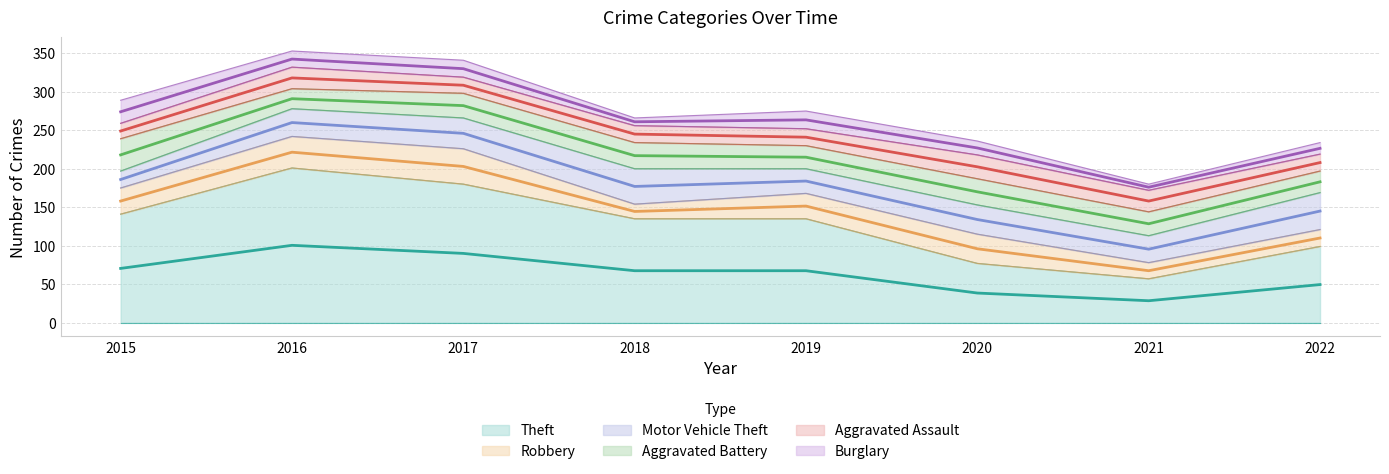

At which category is the sum across all series the highest?

2016